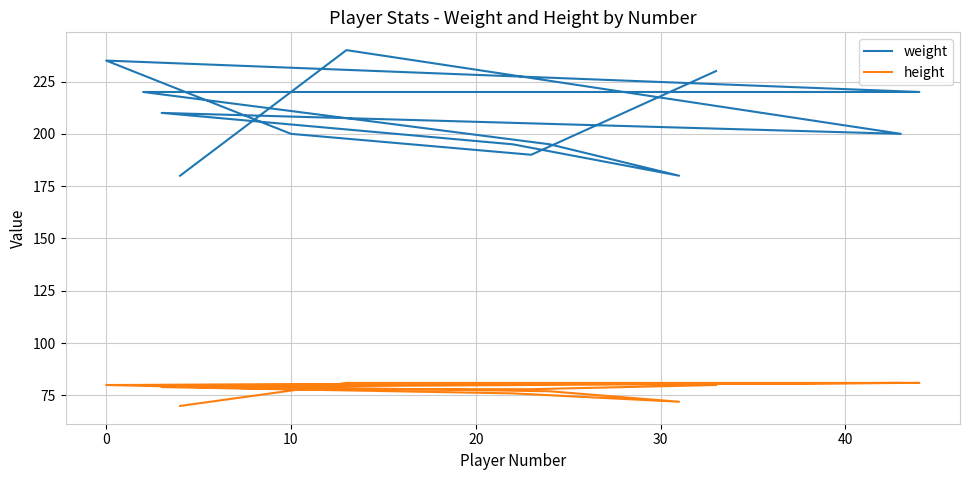

How many data points in height are above 79?

6